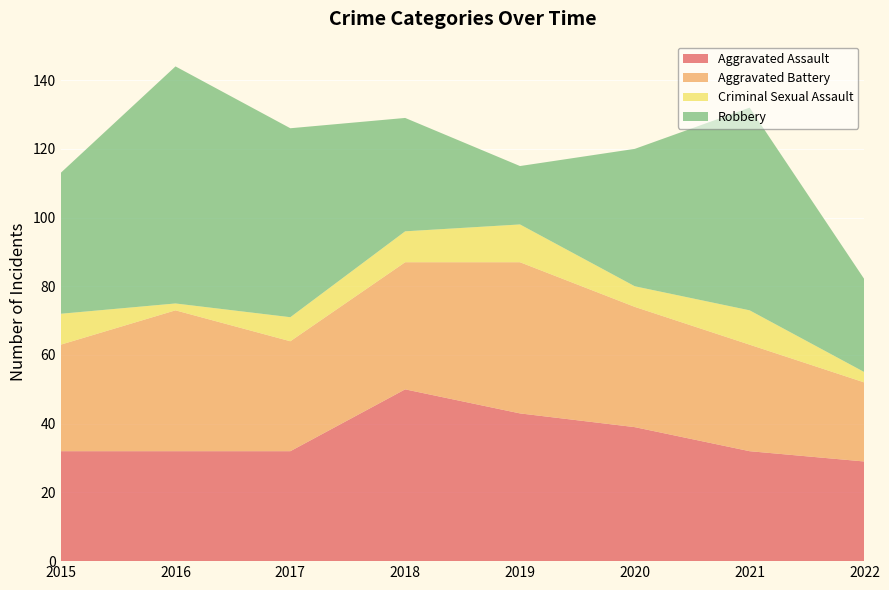

Reading left to right, list all the values displayed in this chart.

Aggravated Assault: 2015=32	2016=32	2017=32	2018=50	2019=43	2020=39	2021=32	2022=29
Aggravated Battery: 2015=31	2016=41	2017=32	2018=37	2019=44	2020=35	2021=31	2022=23
Criminal Sexual Assault: 2015=9	2016=2	2017=7	2018=9	2019=11	2020=6	2021=10	2022=3
Robbery: 2015=41	2016=69	2017=55	2018=33	2019=17	2020=40	2021=59	2022=27